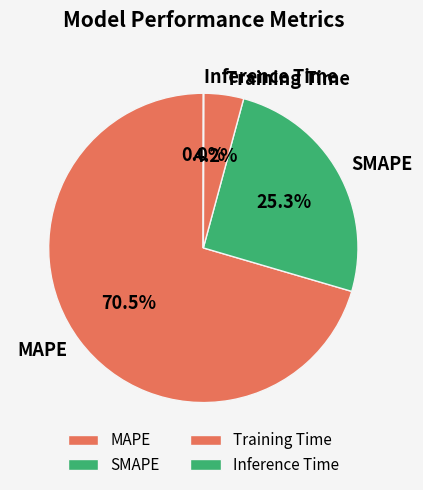

Is there a majority slice in this chart?

Yes